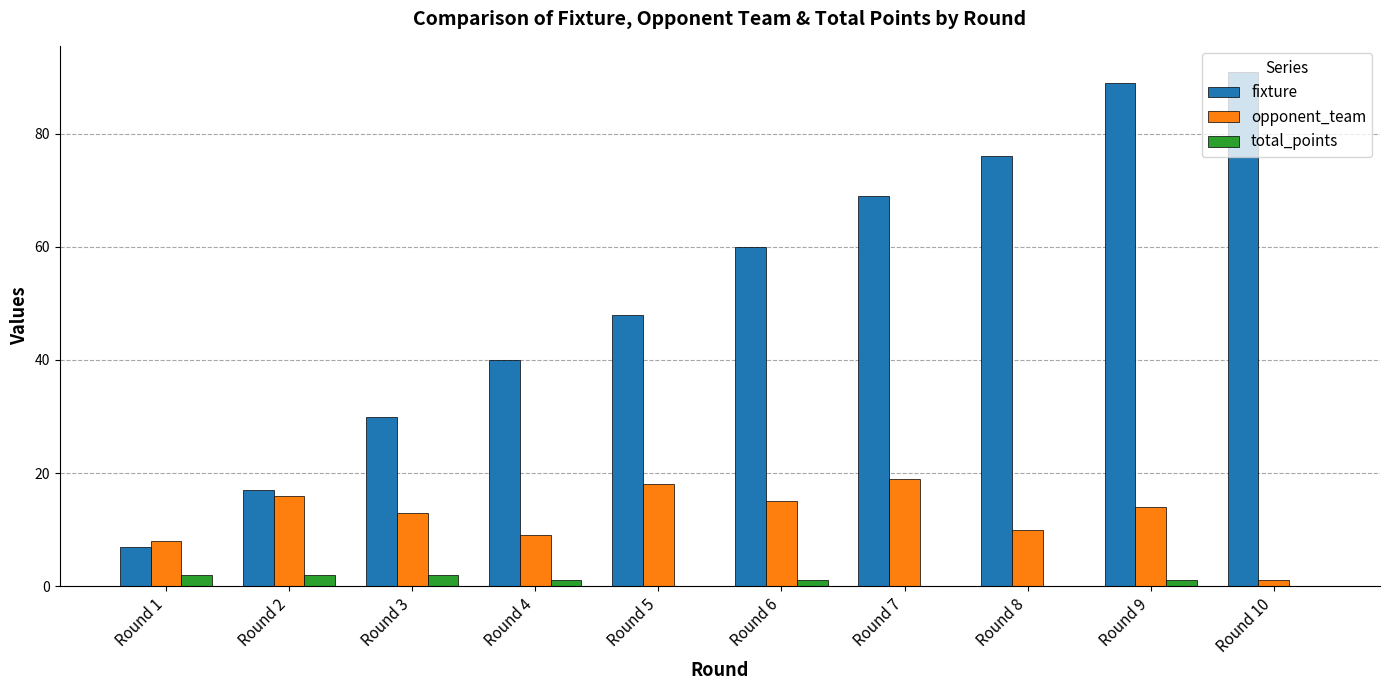

Reading right to left, extract all data points from this chart.

fixture: Round 10=91	Round 9=89	Round 8=76	Round 7=69	Round 6=60	Round 5=48	Round 4=40	Round 3=30	Round 2=17	Round 1=7
opponent_team: Round 10=1	Round 9=14	Round 8=10	Round 7=19	Round 6=15	Round 5=18	Round 4=9	Round 3=13	Round 2=16	Round 1=8
total_points: Round 10=0	Round 9=1	Round 8=0	Round 7=0	Round 6=1	Round 5=0	Round 4=1	Round 3=2	Round 2=2	Round 1=2